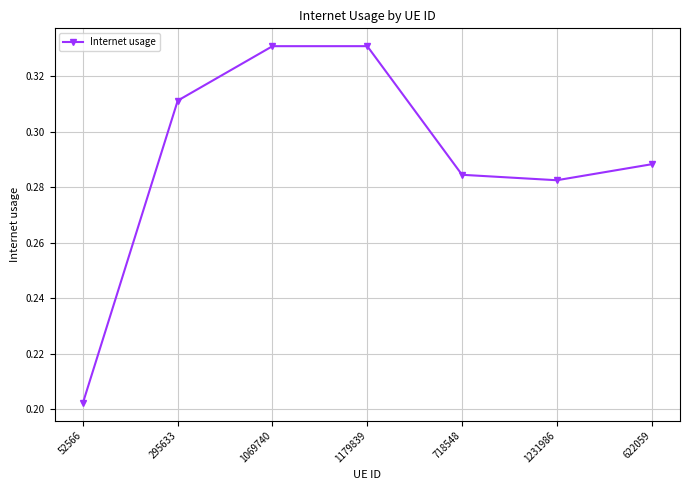

How many values are between 0 and 1?

7